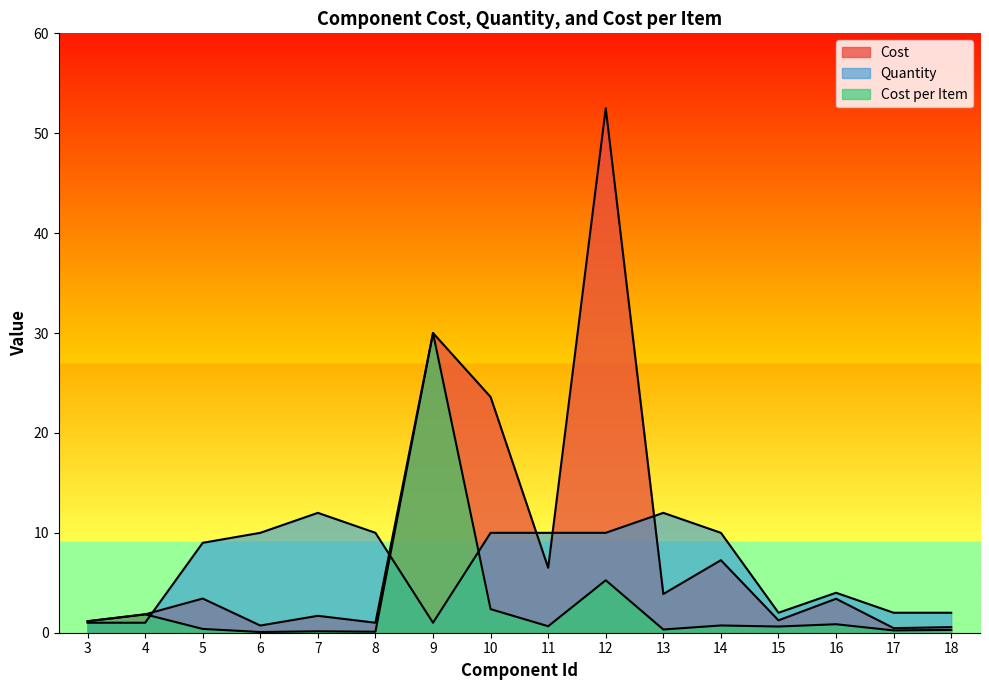

Which series changed the most between 10 and 11?

Cost